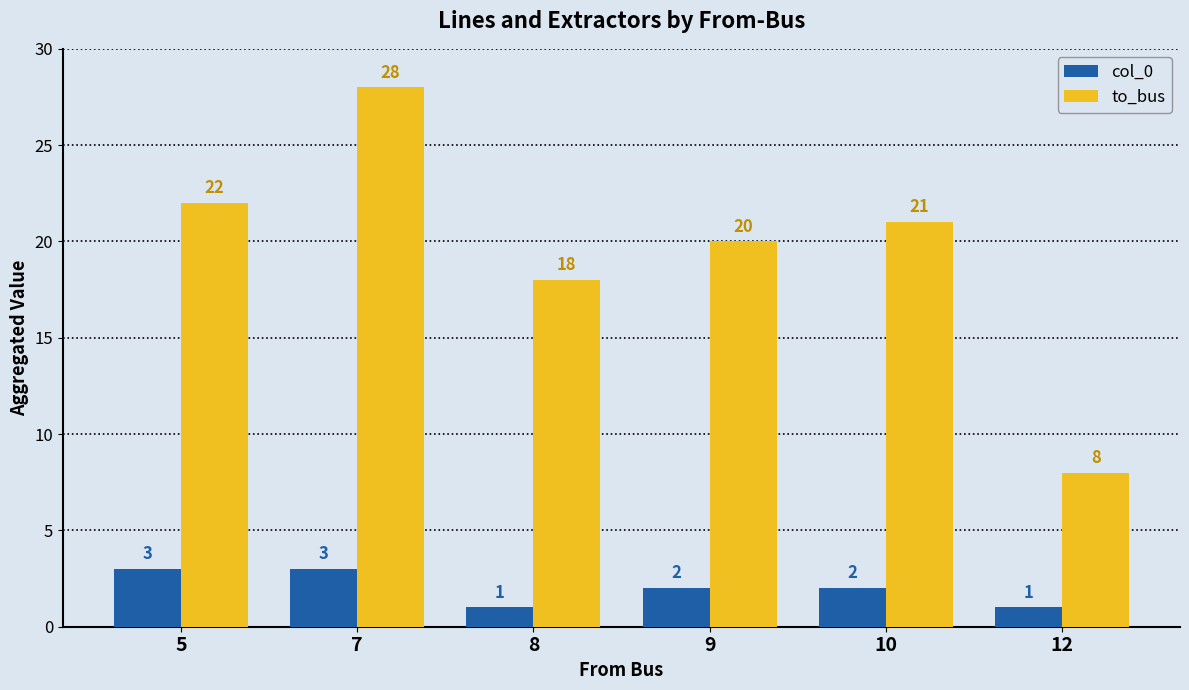

Reading left to right, list all the values displayed in this chart.

col_0: 3	3	1	2	2	1
to_bus: 22	28	18	20	21	8